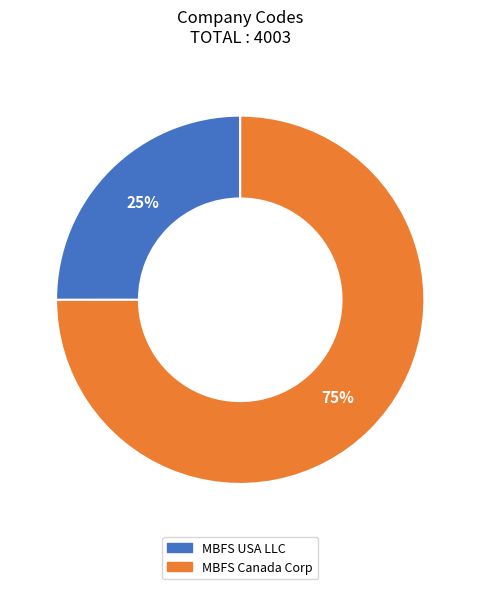

Do MBFS USA LLC and MBFS Canada Corp together represent more than half of the pie?

Yes